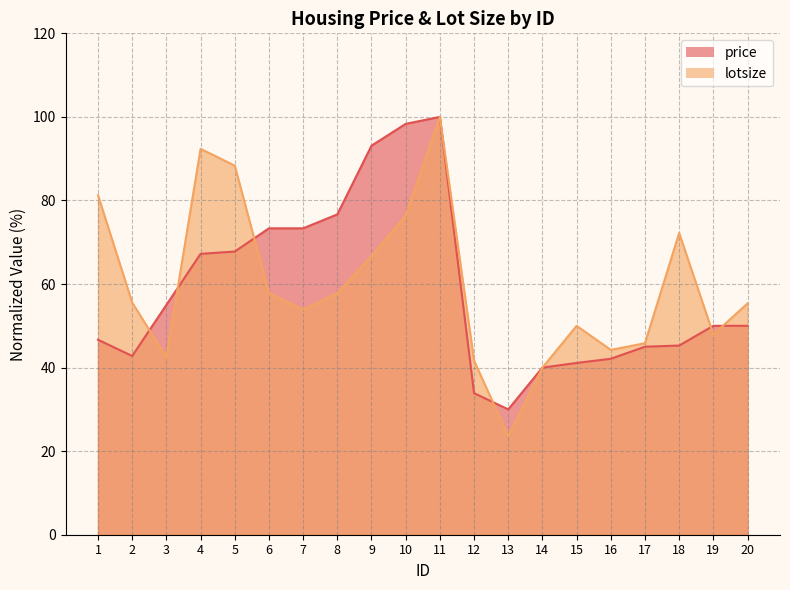

Reading left to right, list all the values displayed in this chart.

price: 1=46.7	2=42.8	3=55.0	4=67.2	5=67.8	6=73.3	7=73.3	8=76.7	9=93.1	10=98.3	11=100.0	12=33.9	13=30.0	14=40.0	15=41.1	16=42.1	17=45.0	18=45.3	19=50.0	20=50.0
lotsize: 1=81.2	2=55.6	3=42.5	4=92.4	5=88.3	6=57.8	7=53.9	8=57.8	9=66.7	10=76.4	11=100.0	12=41.7	13=23.6	14=40.0	15=50.0	16=44.2	17=45.8	18=72.2	19=47.9	20=55.4